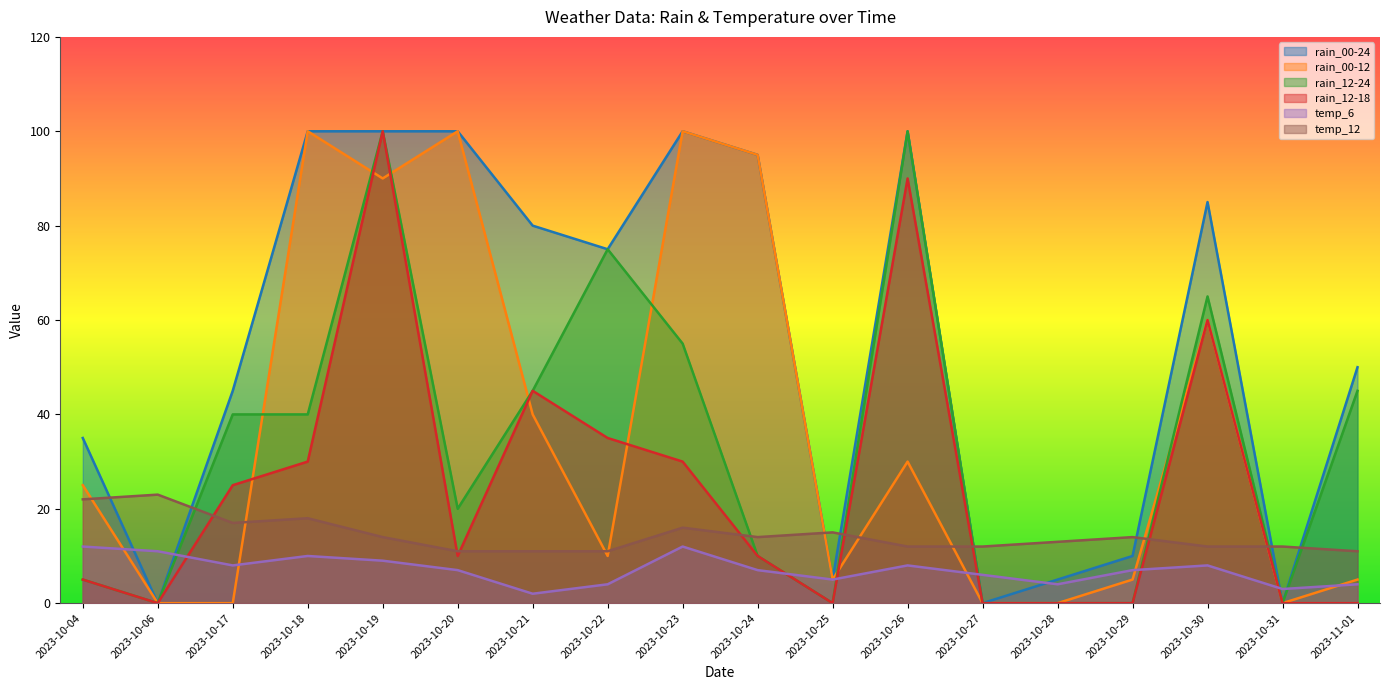

Reading left to right, extract all data points from this chart.

rain_00-24: 2023-10-04=35	2023-10-06=0	2023-10-17=45	2023-10-18=100	2023-10-19=100	2023-10-20=100	2023-10-21=80	2023-10-22=75	2023-10-23=100	2023-10-24=95	2023-10-25=5	2023-10-26=100	2023-10-27=0	2023-10-28=5	2023-10-29=10	2023-10-30=85	2023-10-31=0	2023-11-01=50
rain_00-12: 2023-10-04=25	2023-10-06=0	2023-10-17=0	2023-10-18=100	2023-10-19=90	2023-10-20=100	2023-10-21=40	2023-10-22=10	2023-10-23=100	2023-10-24=95	2023-10-25=5	2023-10-26=30	2023-10-27=0	2023-10-28=0	2023-10-29=5	2023-10-30=60	2023-10-31=0	2023-11-01=5
rain_12-24: 2023-10-04=5	2023-10-06=0	2023-10-17=40	2023-10-18=40	2023-10-19=100	2023-10-20=20	2023-10-21=45	2023-10-22=75	2023-10-23=55	2023-10-24=10	2023-10-25=0	2023-10-26=100	2023-10-27=0	2023-10-28=0	2023-10-29=0	2023-10-30=65	2023-10-31=0	2023-11-01=45
rain_12-18: 2023-10-04=5	2023-10-06=0	2023-10-17=25	2023-10-18=30	2023-10-19=100	2023-10-20=10	2023-10-21=45	2023-10-22=35	2023-10-23=30	2023-10-24=10	2023-10-25=0	2023-10-26=90	2023-10-27=0	2023-10-28=0	2023-10-29=0	2023-10-30=60	2023-10-31=0	2023-11-01=0
temp_6: 2023-10-04=12	2023-10-06=11	2023-10-17=8	2023-10-18=10	2023-10-19=9	2023-10-20=7	2023-10-21=2	2023-10-22=4	2023-10-23=12	2023-10-24=7	2023-10-25=5	2023-10-26=8	2023-10-27=6	2023-10-28=4	2023-10-29=7	2023-10-30=8	2023-10-31=3	2023-11-01=4
temp_12: 2023-10-04=22	2023-10-06=23	2023-10-17=17	2023-10-18=18	2023-10-19=14	2023-10-20=11	2023-10-21=11	2023-10-22=11	2023-10-23=16	2023-10-24=14	2023-10-25=15	2023-10-26=12	2023-10-27=12	2023-10-28=13	2023-10-29=14	2023-10-30=12	2023-10-31=12	2023-11-01=11